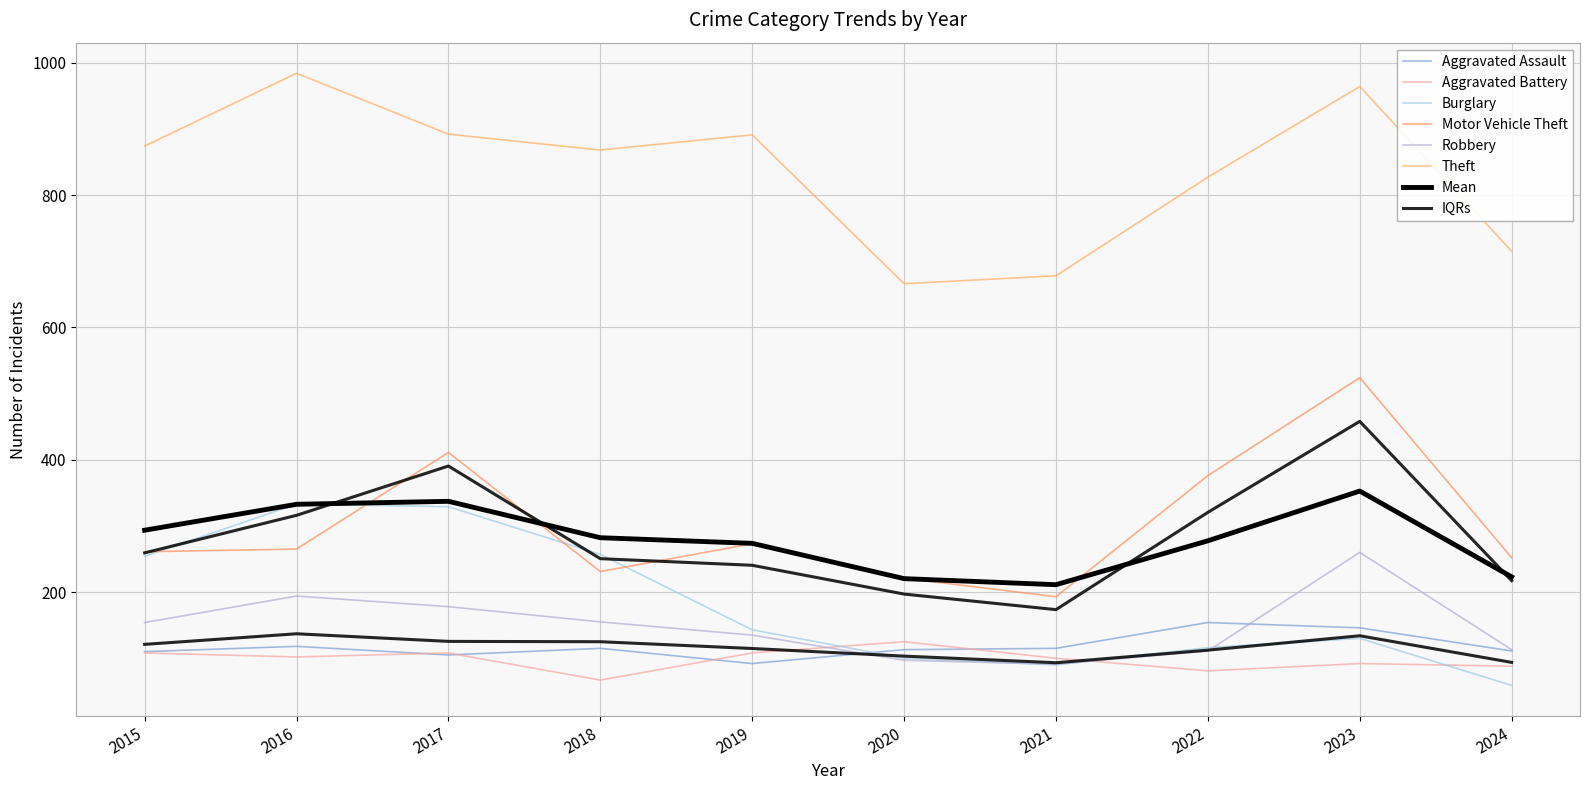

Rank the series by their maximum value, from highest to lowest.

Theft, Motor Vehicle Theft, Burglary, Robbery, Aggravated Assault, Aggravated Battery